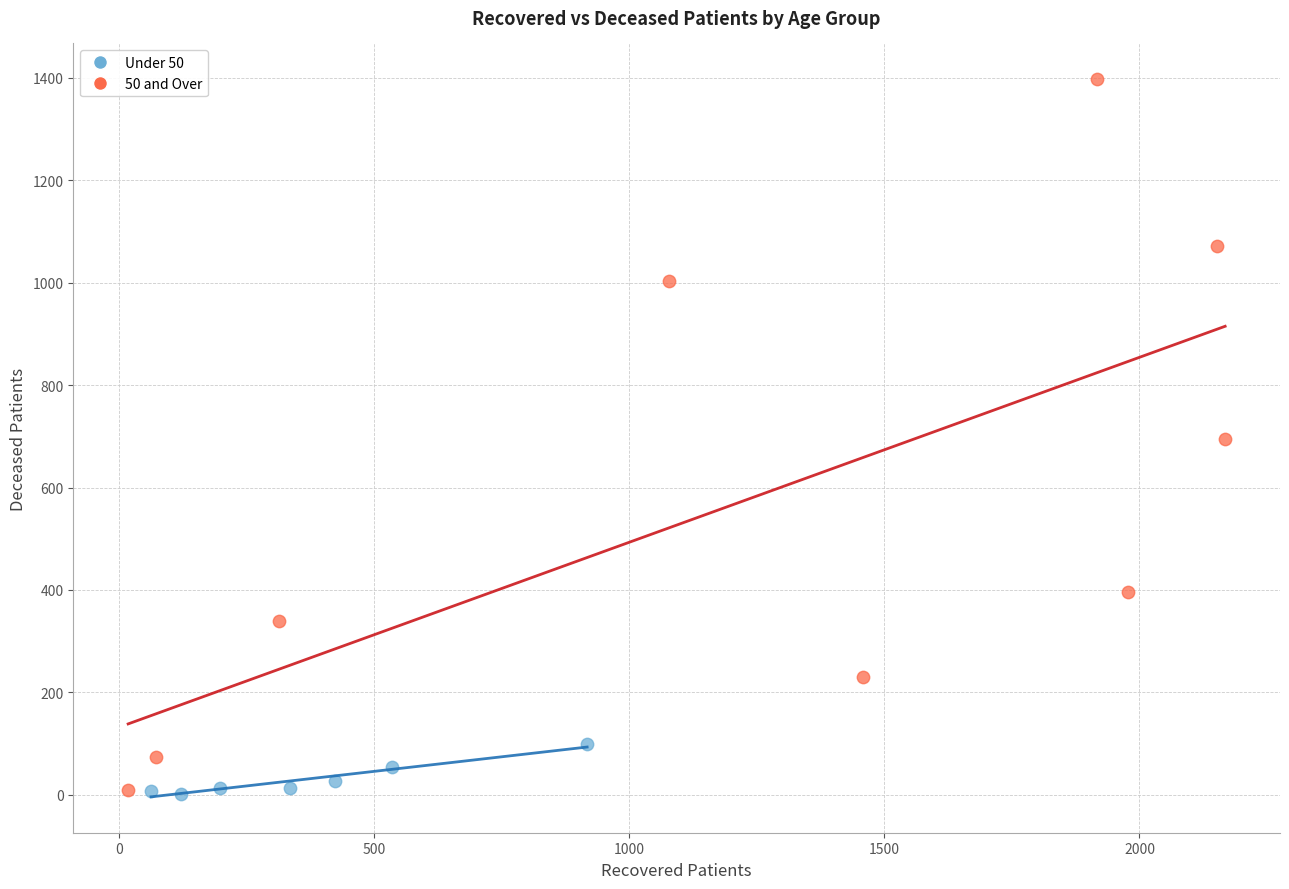

What are all the series names shown in the legend?

Under 50, 50 and Over